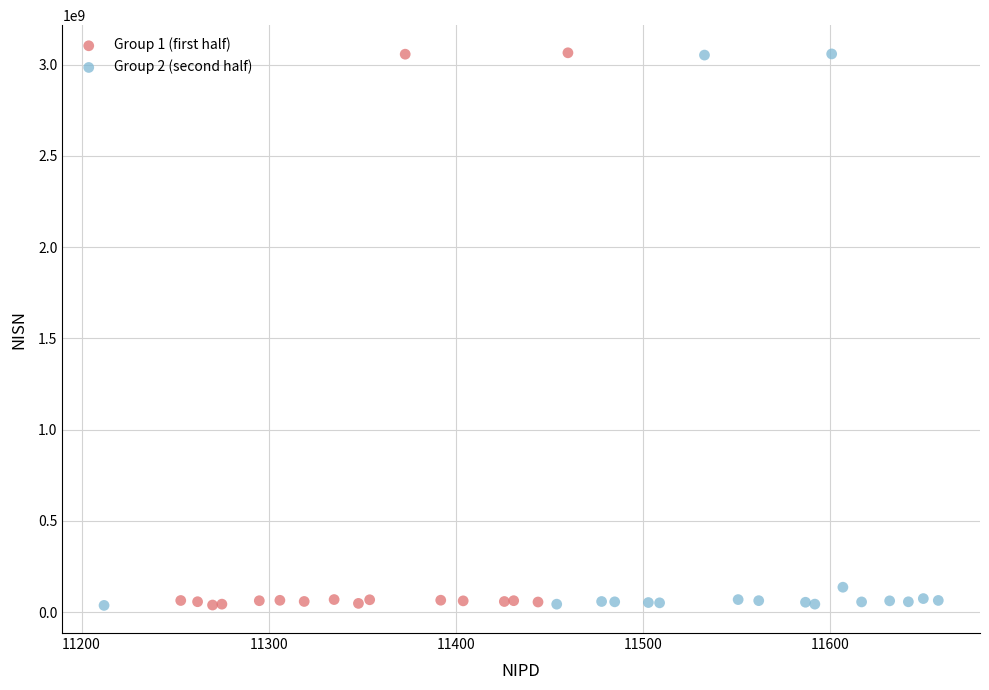

What are all the series names shown in the legend?

Group 1 (first half), Group 2 (second half)